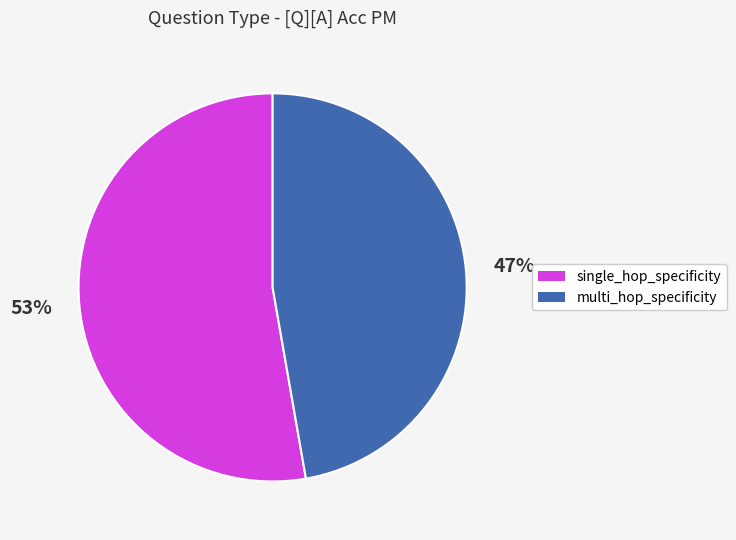

Is the sum of multi_hop_specificity and single_hop_specificity greater than half?

Yes